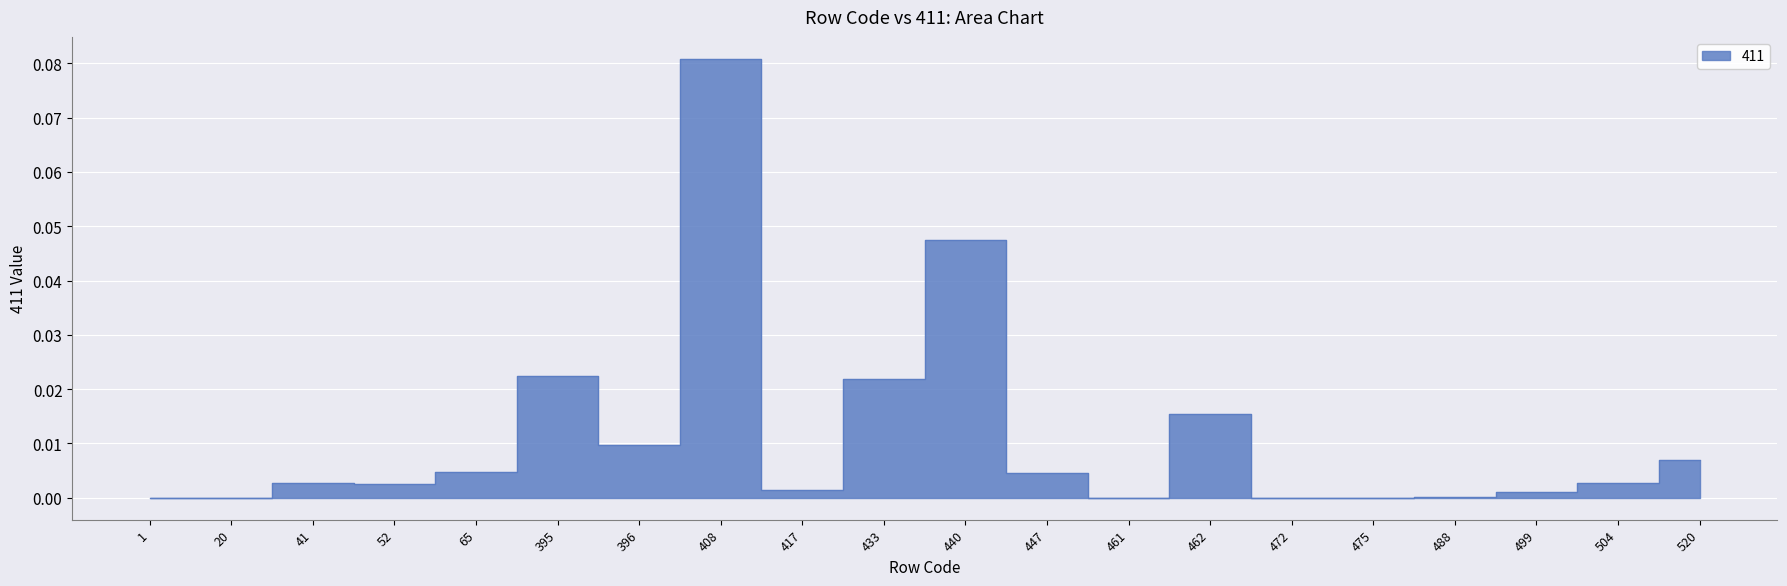

What is the value of the 8th point from the left?

0.1